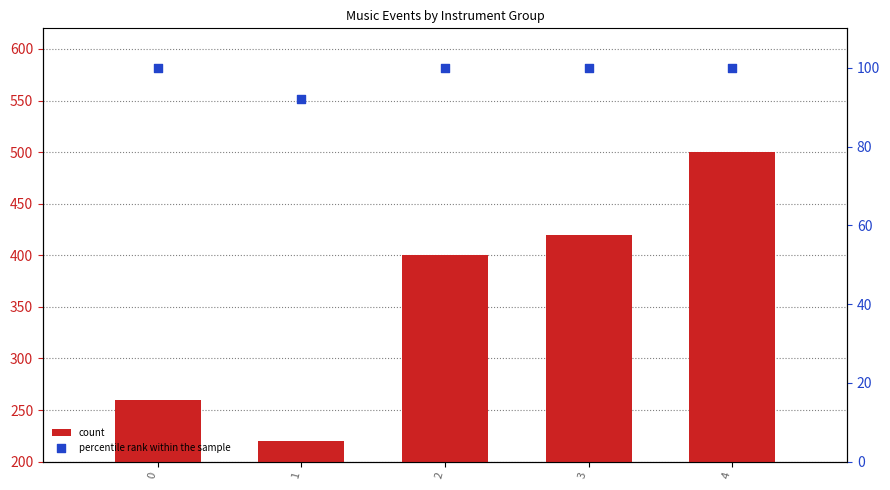

Is the value of percentile rank within the sample at 4 greater than the value of count at 4?

No